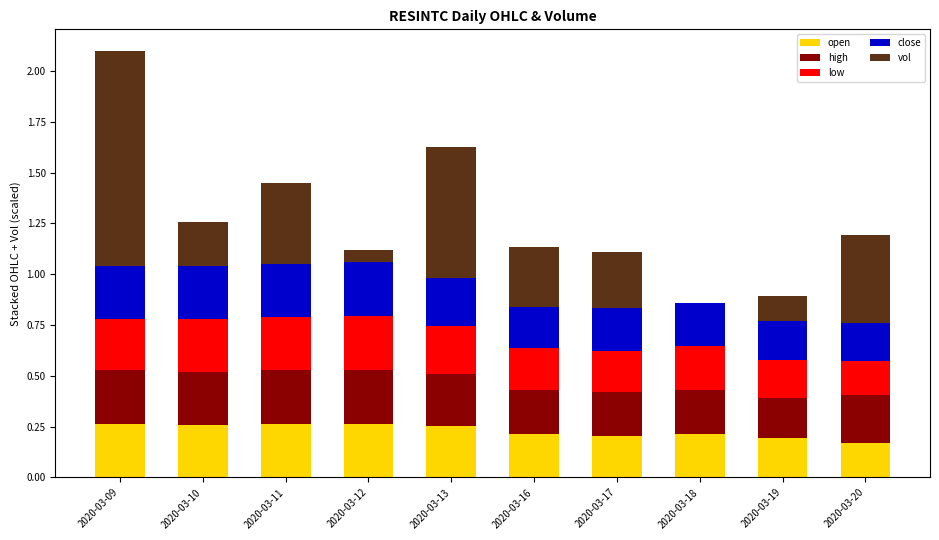

Are the bars horizontal?

No